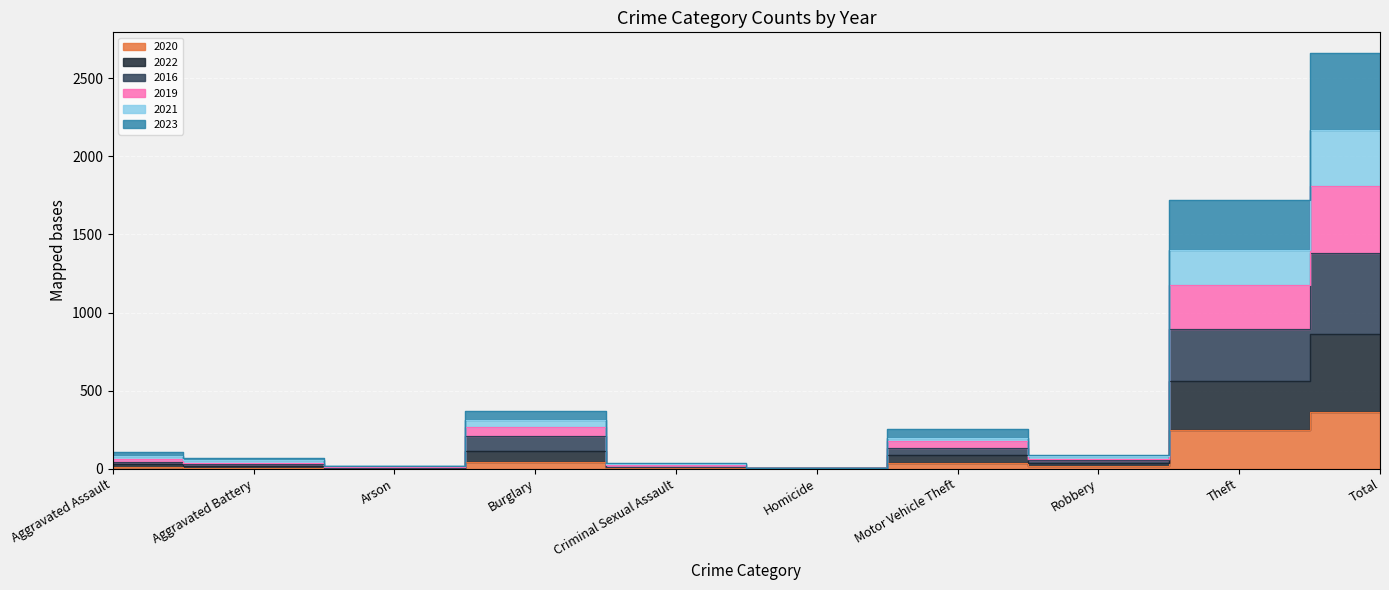

True or false: 2021 and 2020 cross at least once.

False